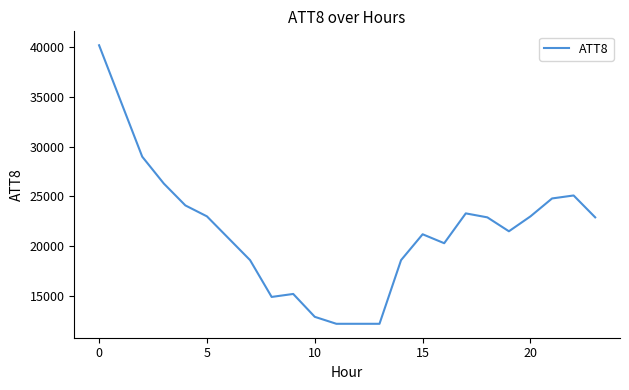

What is the smallest value displayed?

12200